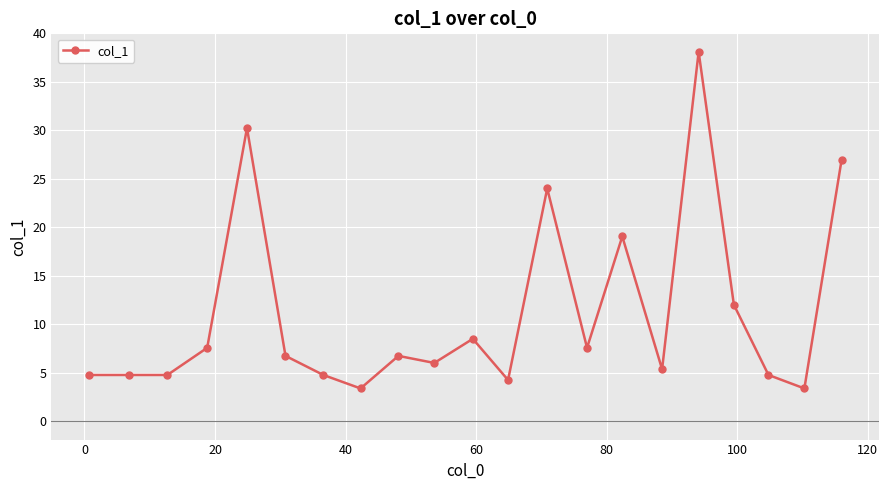

True or false: the data has more than 2 interior local peaks.

True